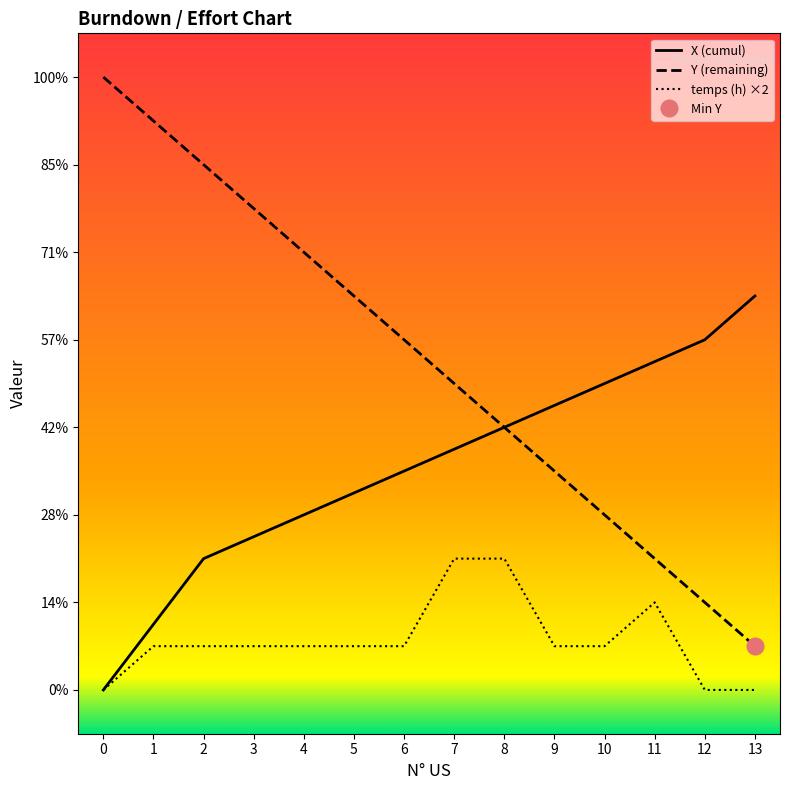

What is the average value of the X series?

5.1